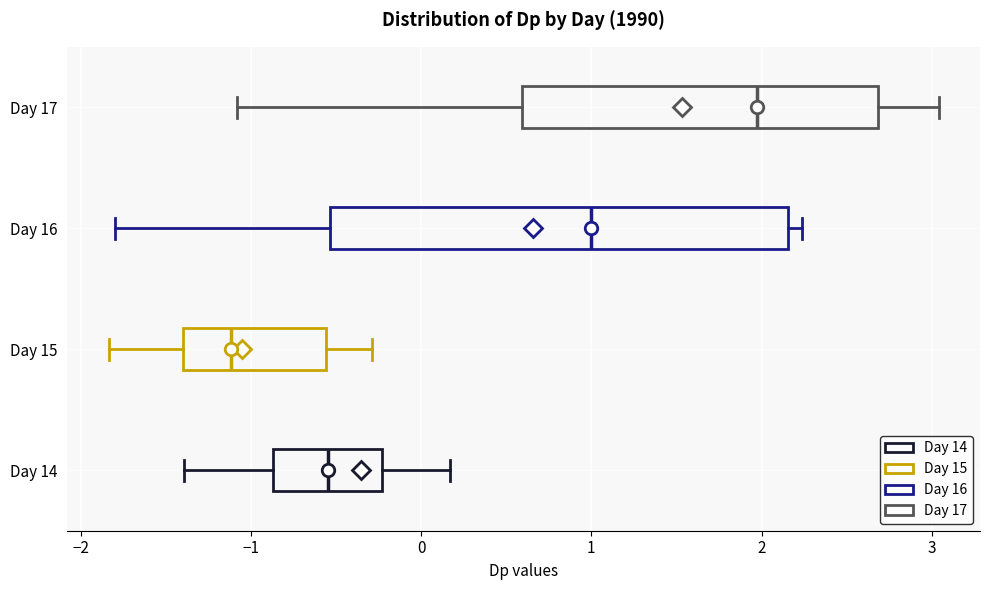

Comparing the boxes themselves (not the whiskers), which one is the widest?

Day 16